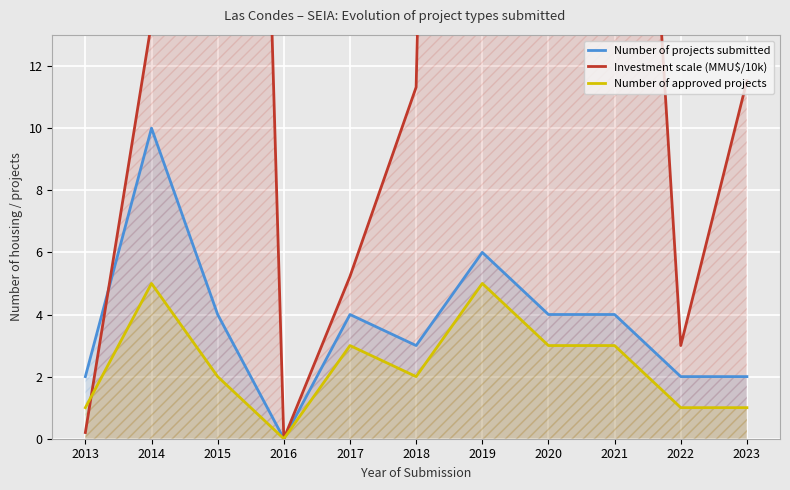

How many interior local valleys does the Number of projects submitted series have?

2